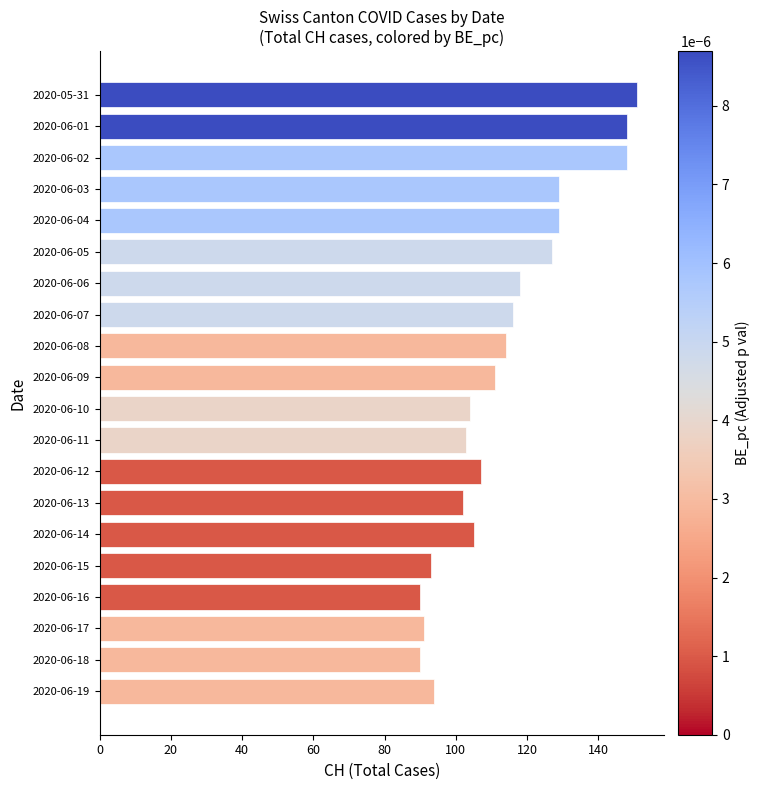

At which label is the value closest to 120?

2020-06-06